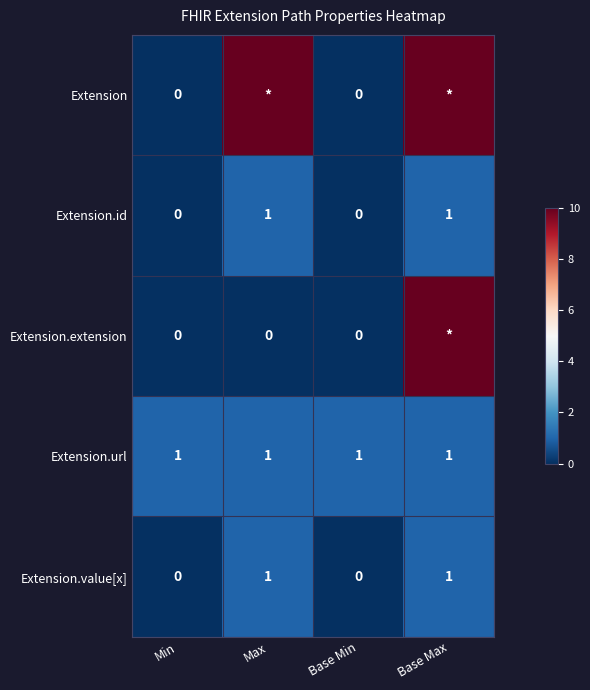

Is it true that Extension.url equals 1 at Max?

True